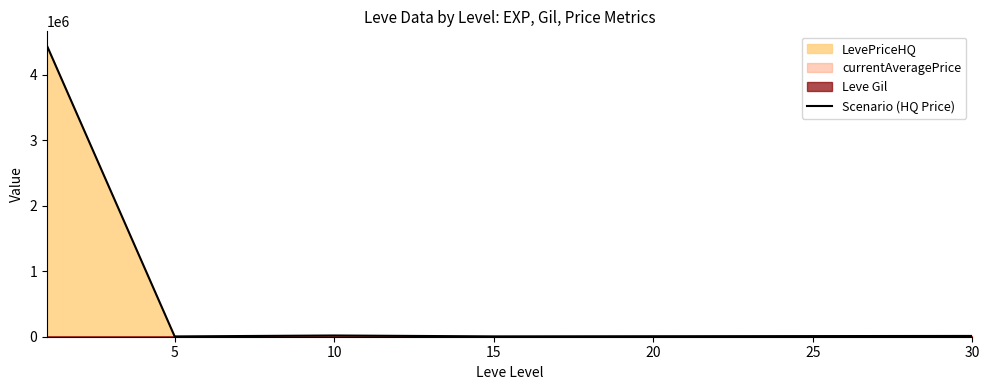

True or false: the data has more than 0 interior local peaks.

True